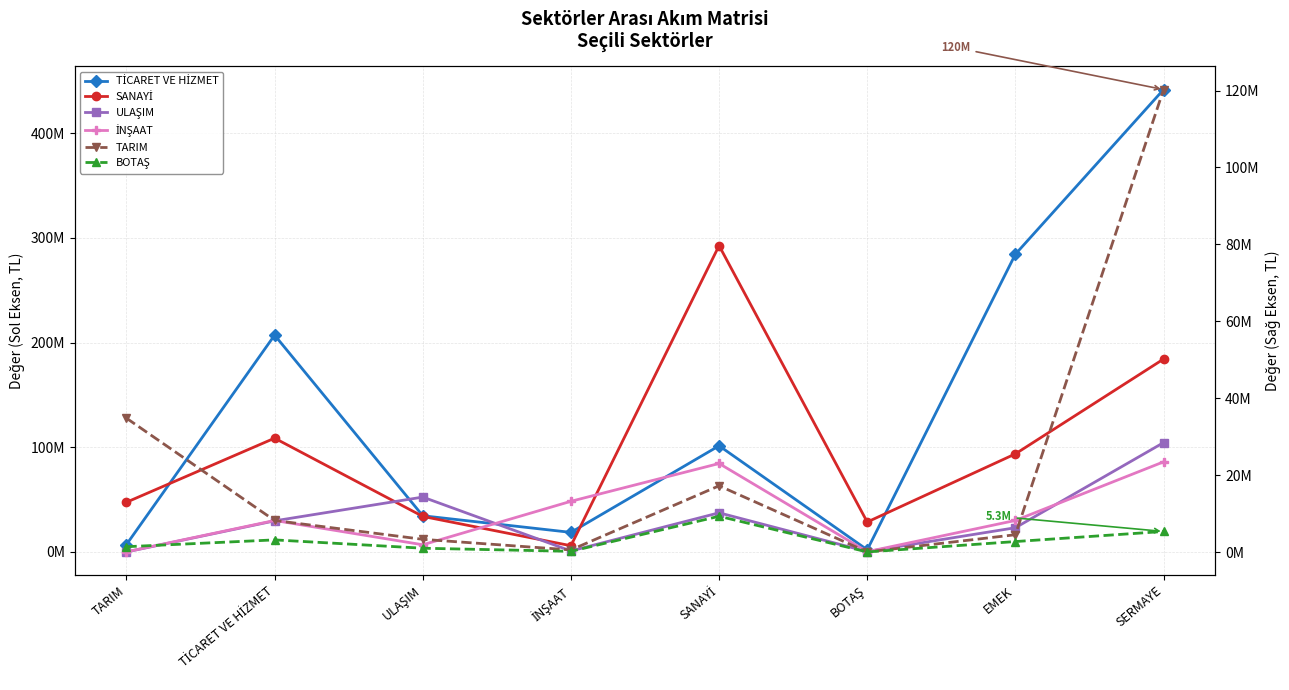

Reading left to right, extract all data points from this chart.

TİCARET VE HİZMET: TARIM=7117915.6	TİCARET VE HİZMET=207072102.2	ULAŞIM=34603795.9	İNŞAAT=18722734.9	SANAYİ=101423129.3	BOTAŞ=2091323.2	EMEK=284377503.2	SERMAYE=441597976.4
SANAYİ: TARIM=47496445.4	TİCARET VE HİZMET=108691738.6	ULAŞIM=33982640.2	İNŞAAT=5982771.4	SANAYİ=292547513.0	BOTAŞ=28617599.4	EMEK=93697022.7	SERMAYE=184237525.6
ULAŞIM: TARIM=36644.6	TİCARET VE HİZMET=29730691.6	ULAŞIM=52433865.2	İNŞAAT=976376.3	SANAYİ=37431012.7	BOTAŞ=427228.3	EMEK=23172056.2	SERMAYE=104435654.2
İNŞAAT: TARIM=176368.6	TİCARET VE HİZMET=30099006.1	ULAŞIM=6885159.1	İNŞAAT=48410369.3	SANAYİ=84504553.8	BOTAŞ=288566.6	EMEK=30121344.4	SERMAYE=86072244.3
TARIM: TARIM=34803433.2	TİCARET VE HİZMET=8201500.3	ULAŞIM=3297945.8	İNŞAAT=541287.9	SANAYİ=17217096.4	BOTAŞ=14932.7	EMEK=4492784.0	SERMAYE=120262358.0
BOTAŞ: TARIM=1377318.0	TİCARET VE HİZMET=3151879.7	ULAŞIM=985440.1	İNŞAAT=173490.4	SANAYİ=9296708.2	BOTAŞ=14932.7	EMEK=2717057.9	SERMAYE=5342582.0